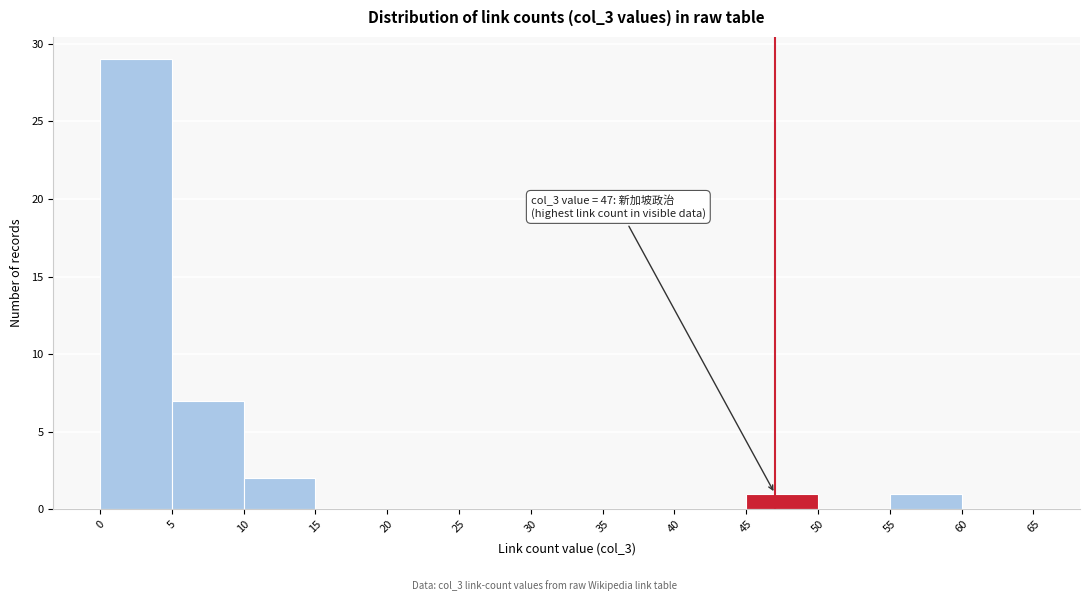

Which range on the x-axis has the tallest bar?

0 to 5